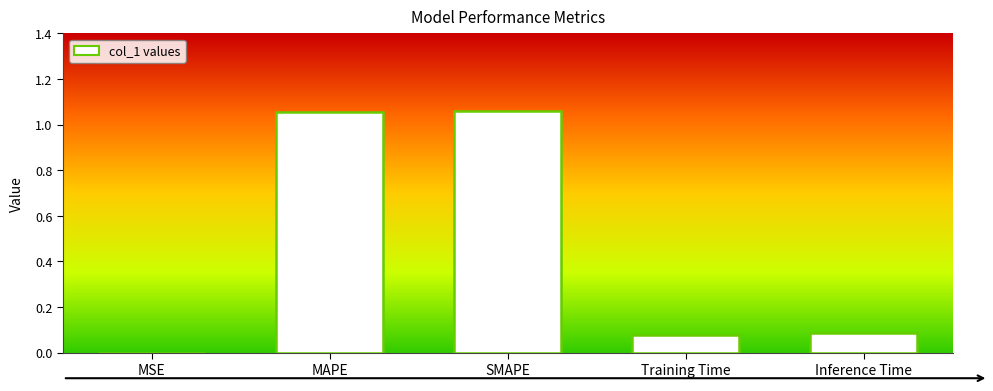

Are the bars grouped side by side (vs. stacked)?

No